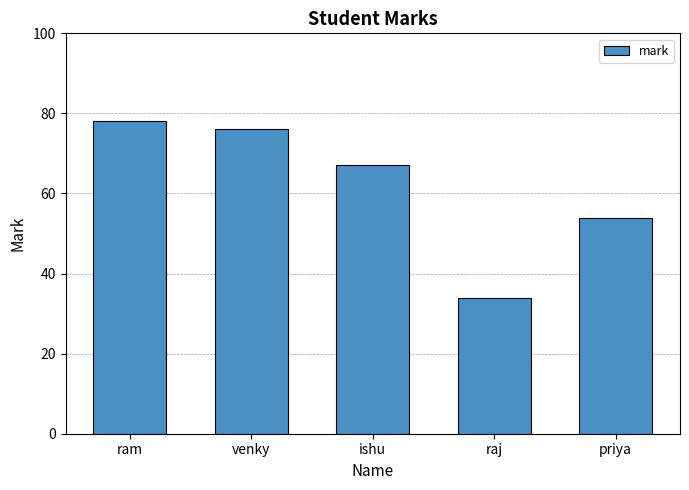

What is the greatest value displayed?

78